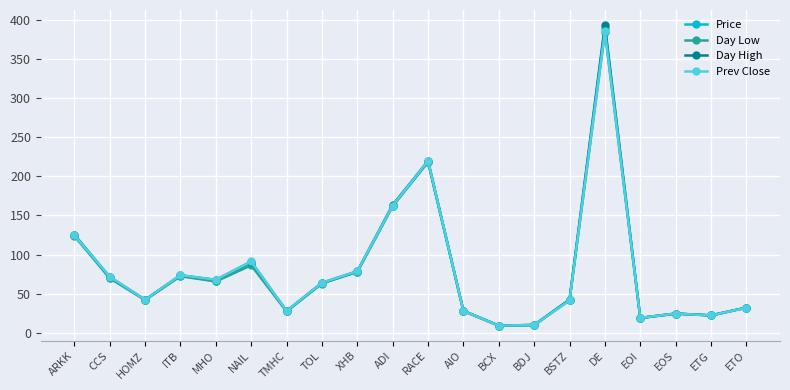

What is the total value across all series at MHO?

267.8